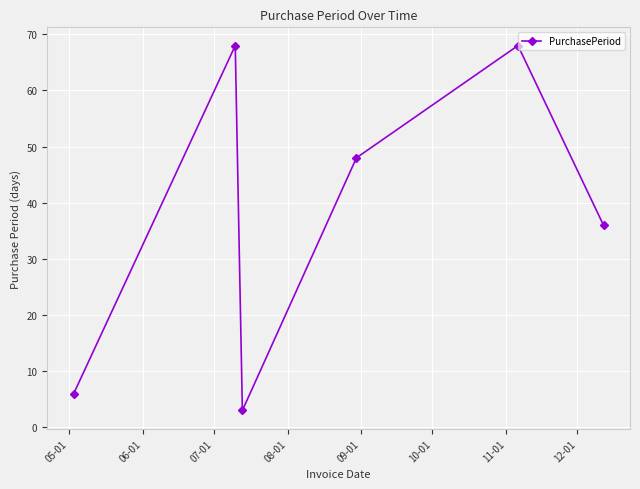

Reading left to right, transcribe all the data shown in this chart.

6	68	3	48	68	36